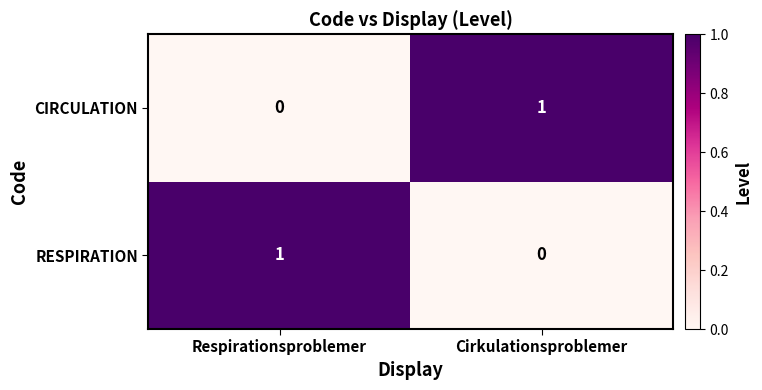

Where is RESPIRATION nearest to the value 0?

Cirkulationsproblemer